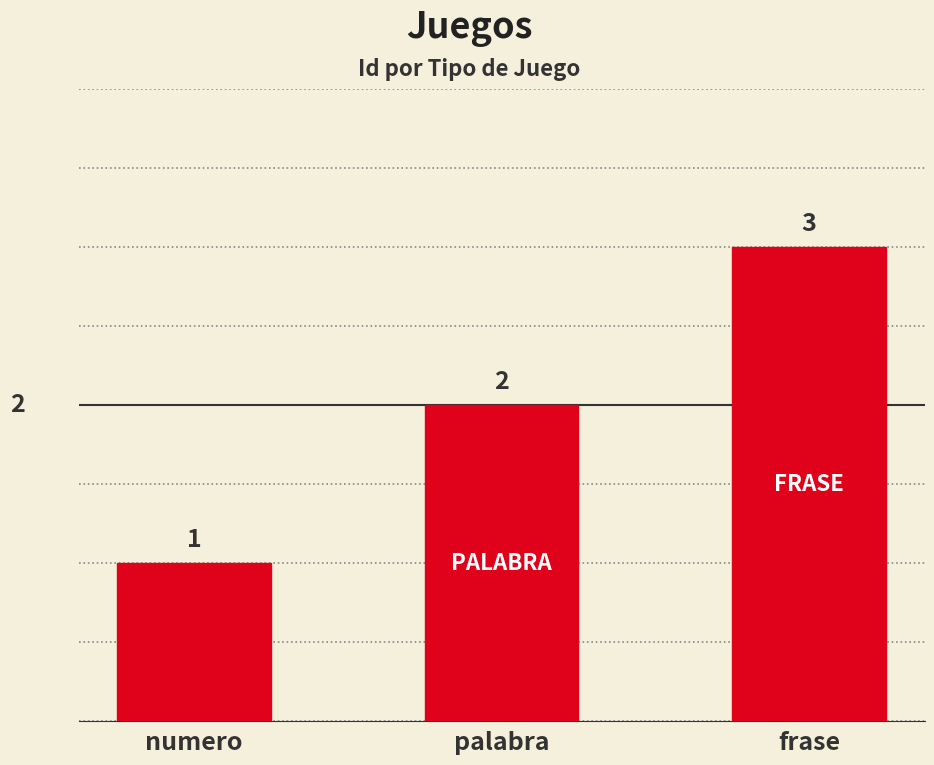

Are the bars grouped side by side (vs. stacked)?

No